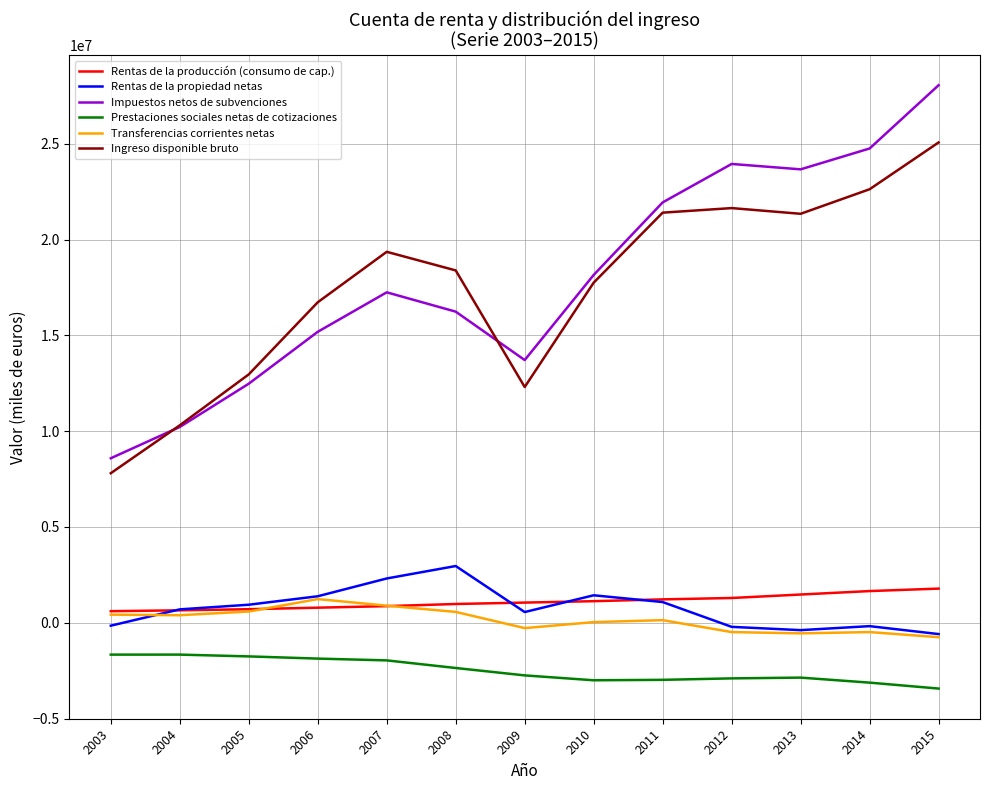

Is the value of Prestaciones sociales netas de cotizaciones at 2008 greater than the value of Impuestos netos de subvenciones at 2006?

No